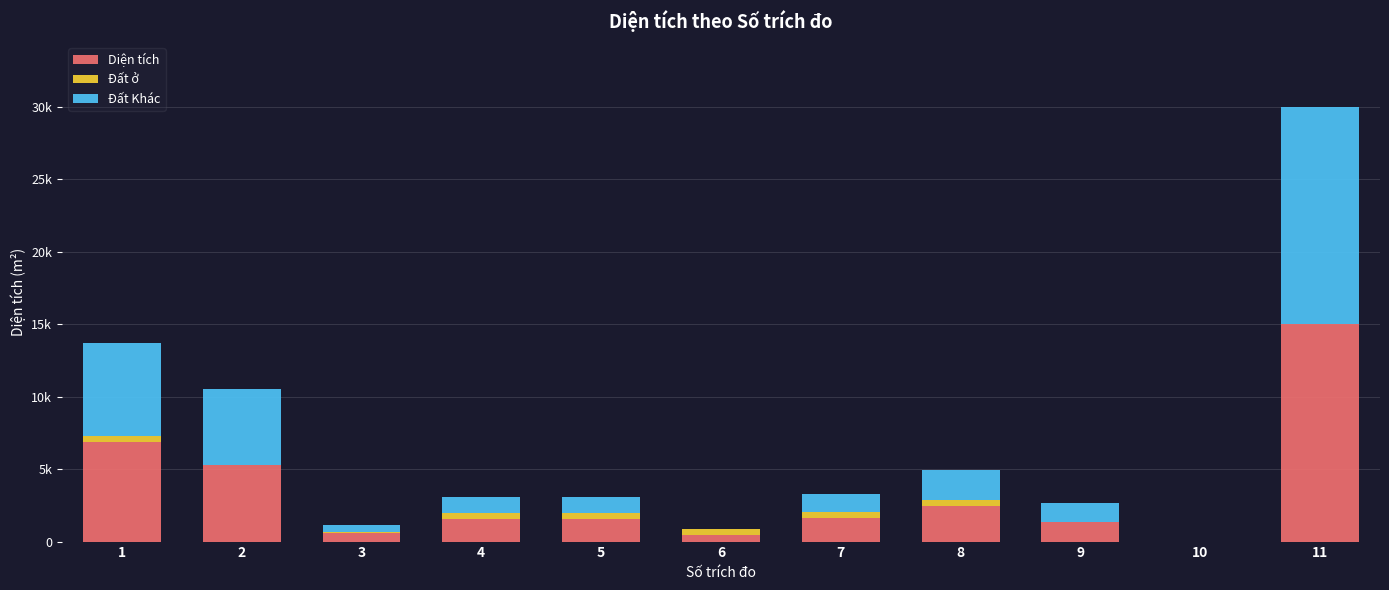

What are all the series names shown in the legend?

Diện tích, Đất ở, Đất Khác